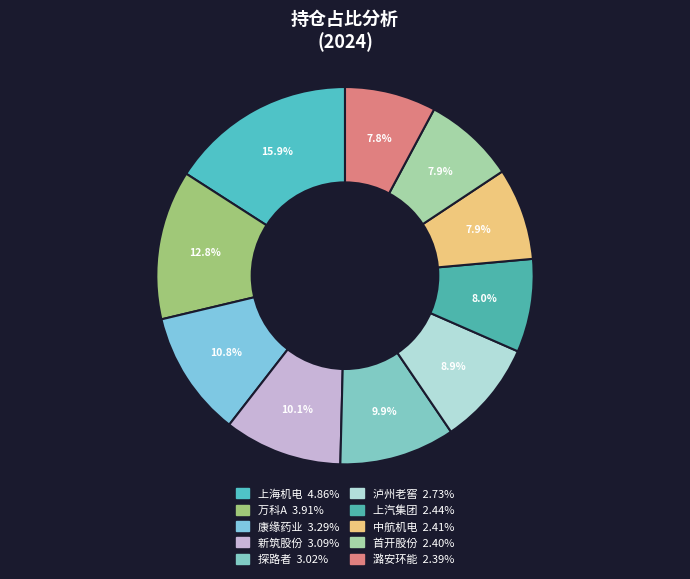

Rank the categories by value from lowest to highest.

潞安环能, 首开股份, 中航机电, 上汽集团, 泸州老窖, 探路者, 新筑股份, 康缘药业, 万科A, 上海机电